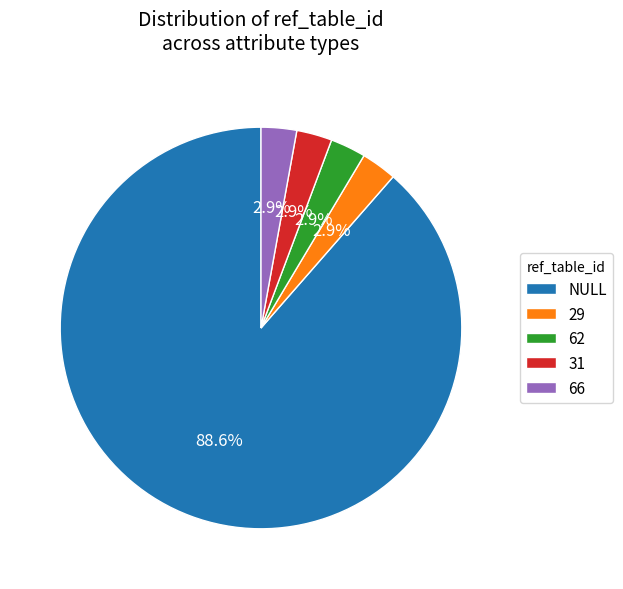

To the nearest percent, what is the average slice percentage?

20%